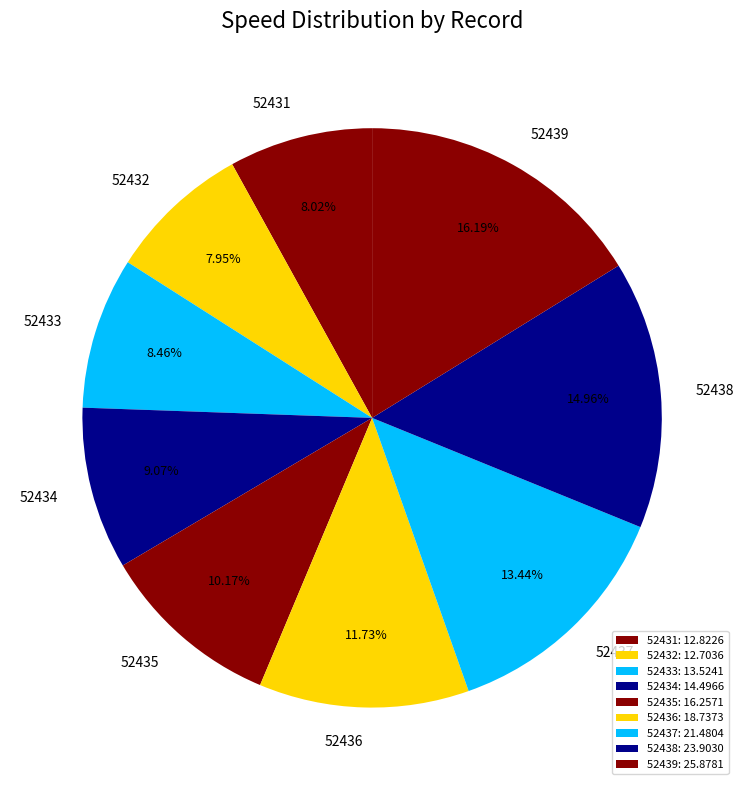

To the nearest percent, what is the difference between the 52434 and 52435 slice percentages?

1%